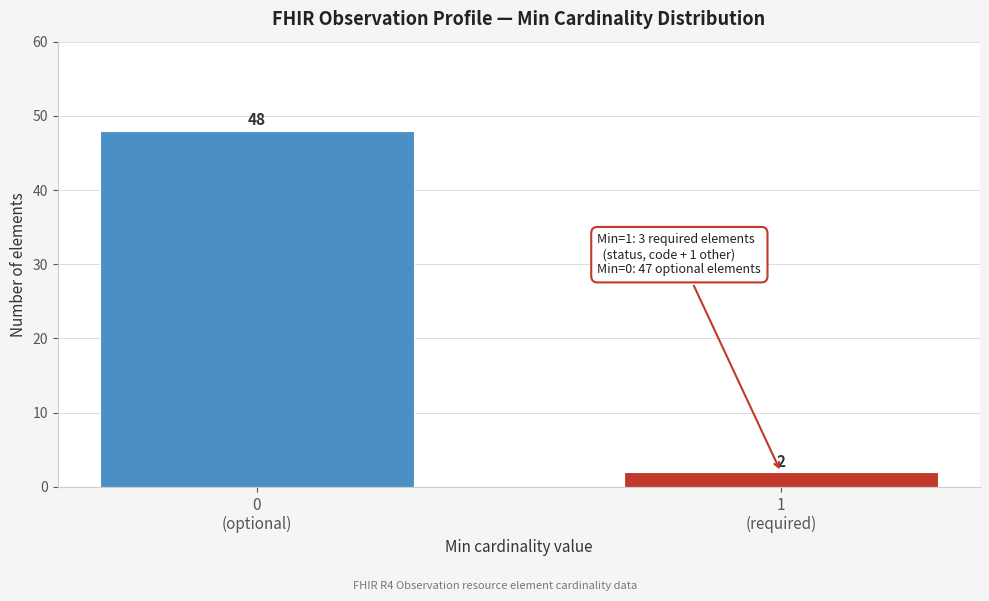

Reading right to left, extract all data points from this chart.

2	48